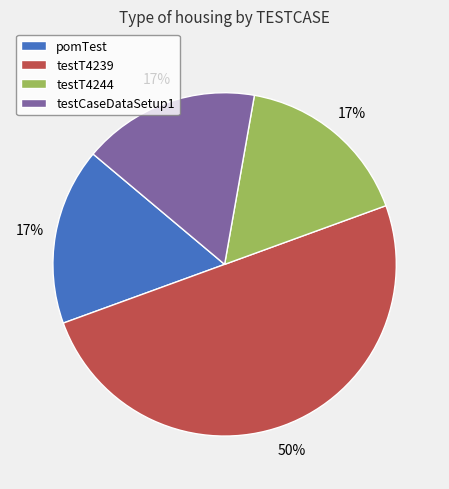

What is the largest slice in the pie chart?

testT4239